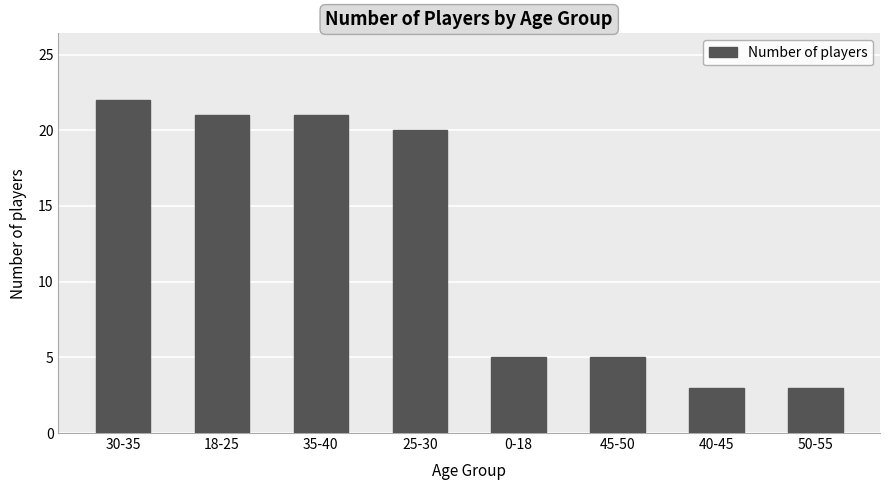

Reading right to left, what are all the values shown in this chart?

50-55=3	40-45=3	45-50=5	0-18=5	25-30=20	35-40=21	18-25=21	30-35=22